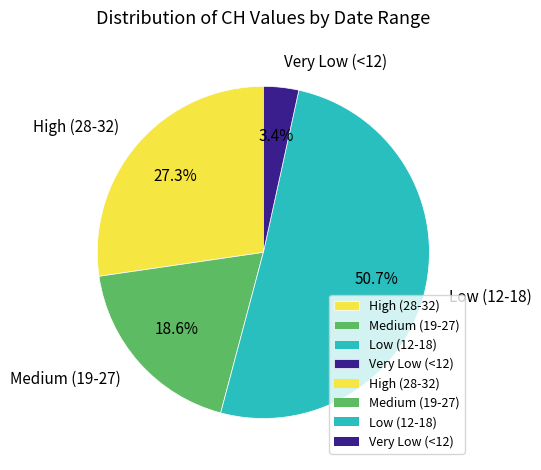

Count the number of slices in the pie.

4